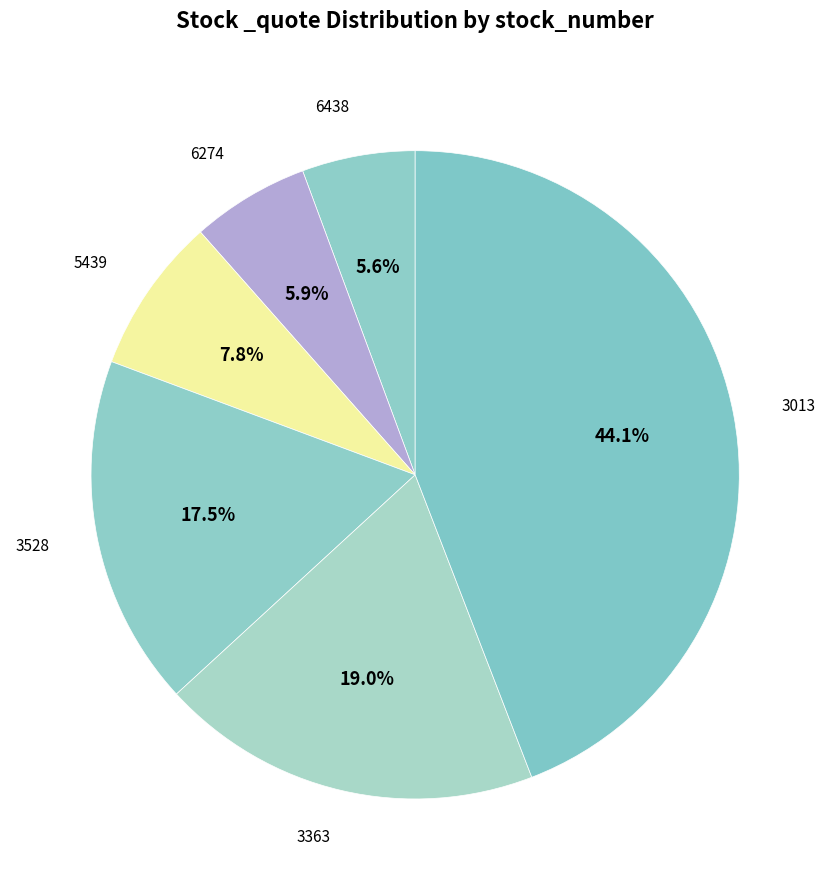

True or false: 3013 accounts for 31% of the total.

False